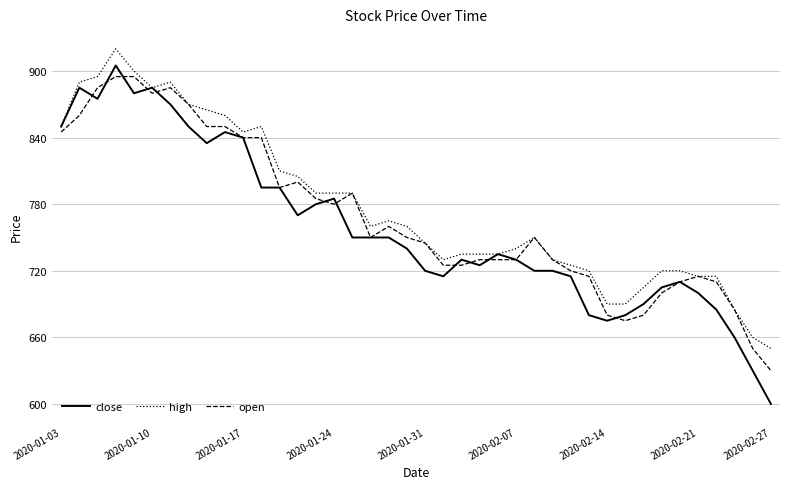

At how many categories does at least one series exceed 600?

40